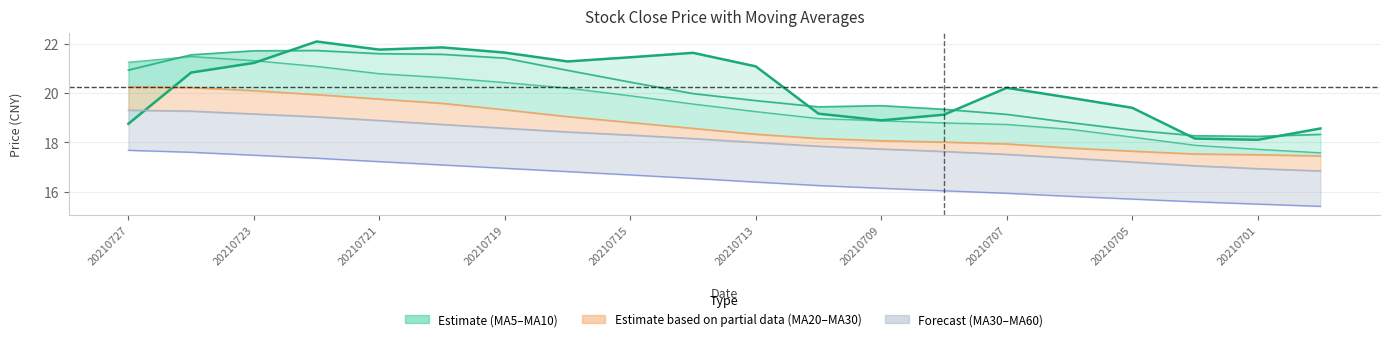

True or false: MA20 has more than 1 interior local peaks.

False